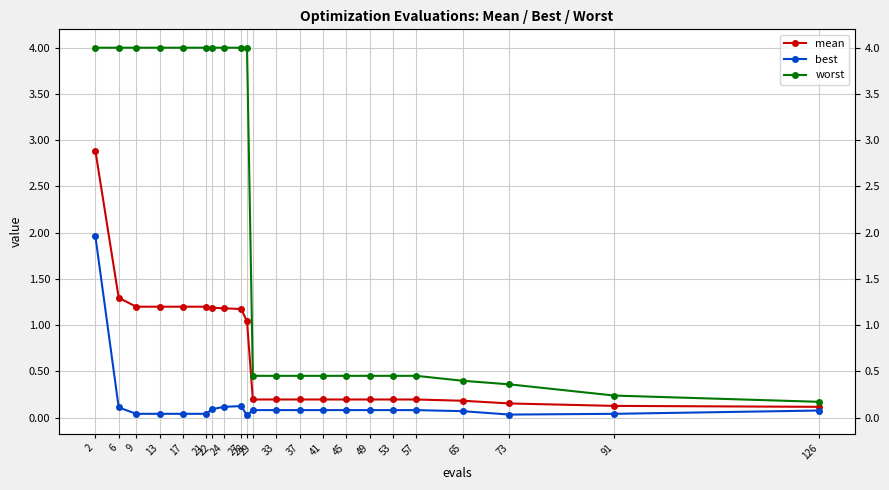

True or false: best and mean cross at least once.

False